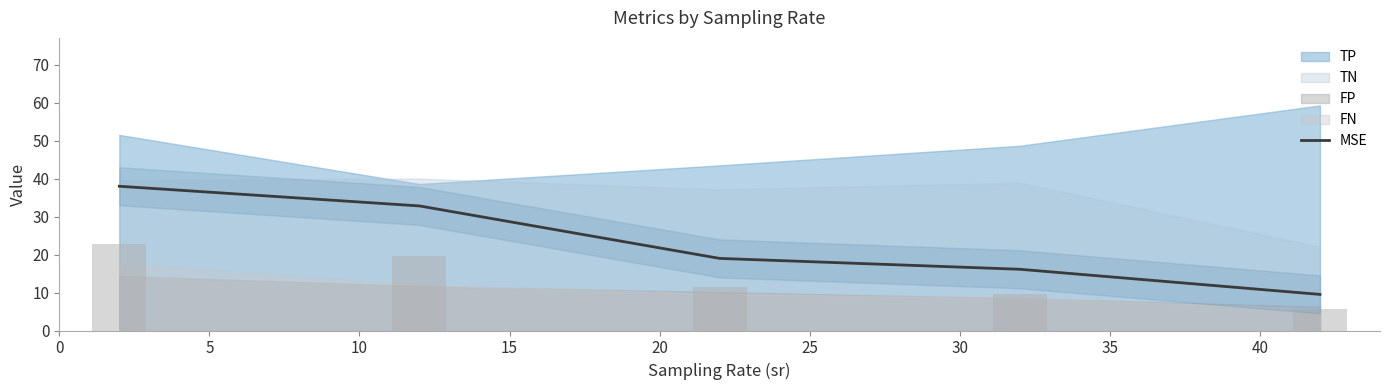

How many bars are there in total?

5